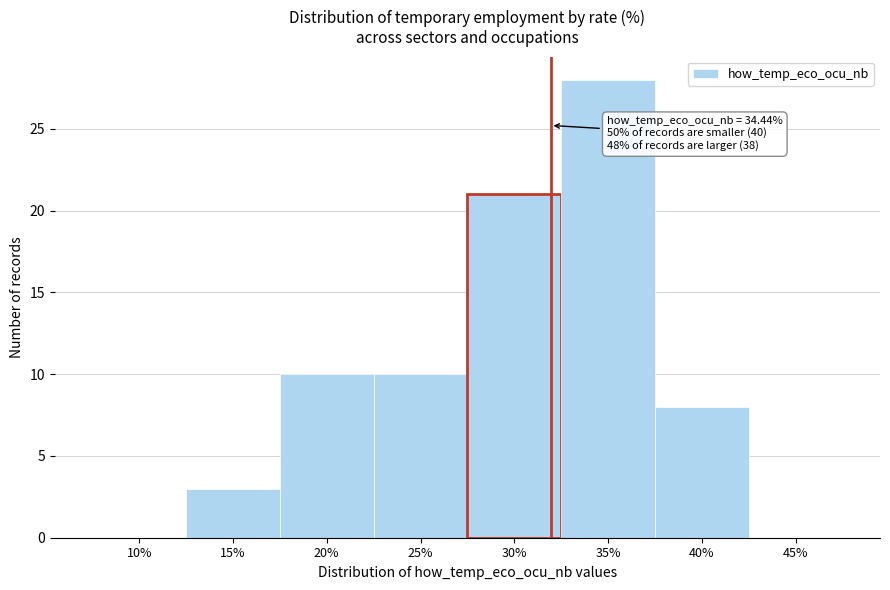

Reading left to right, what are all the values shown in this chart?

10%=0	15%=3	20%=10	25%=10	30%=21	35%=28	40%=8	45%=0